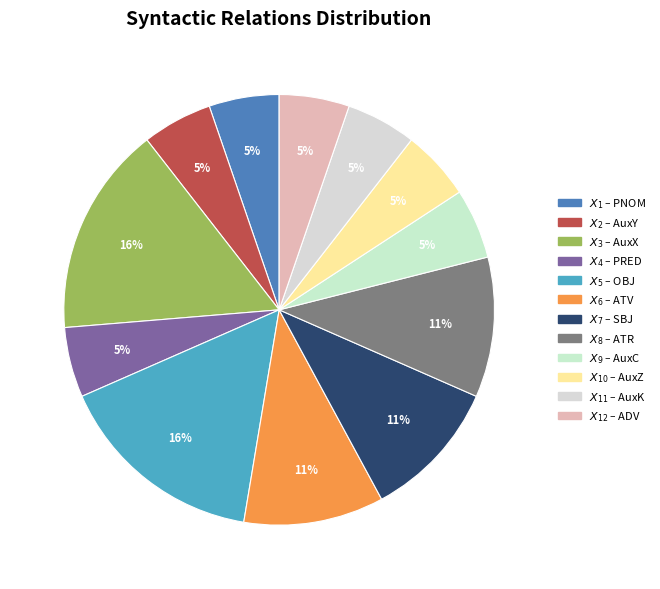

To the nearest percent, what is the average slice percentage?

8%